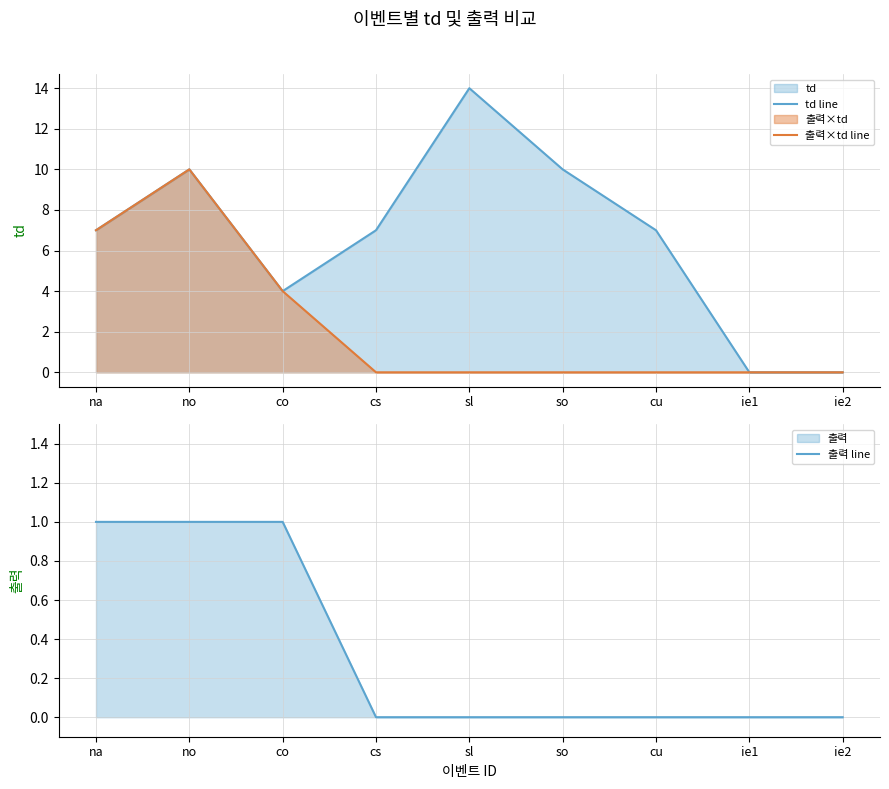

Is the value of td line at co greater than the value of 출력 line at ie1?

Yes